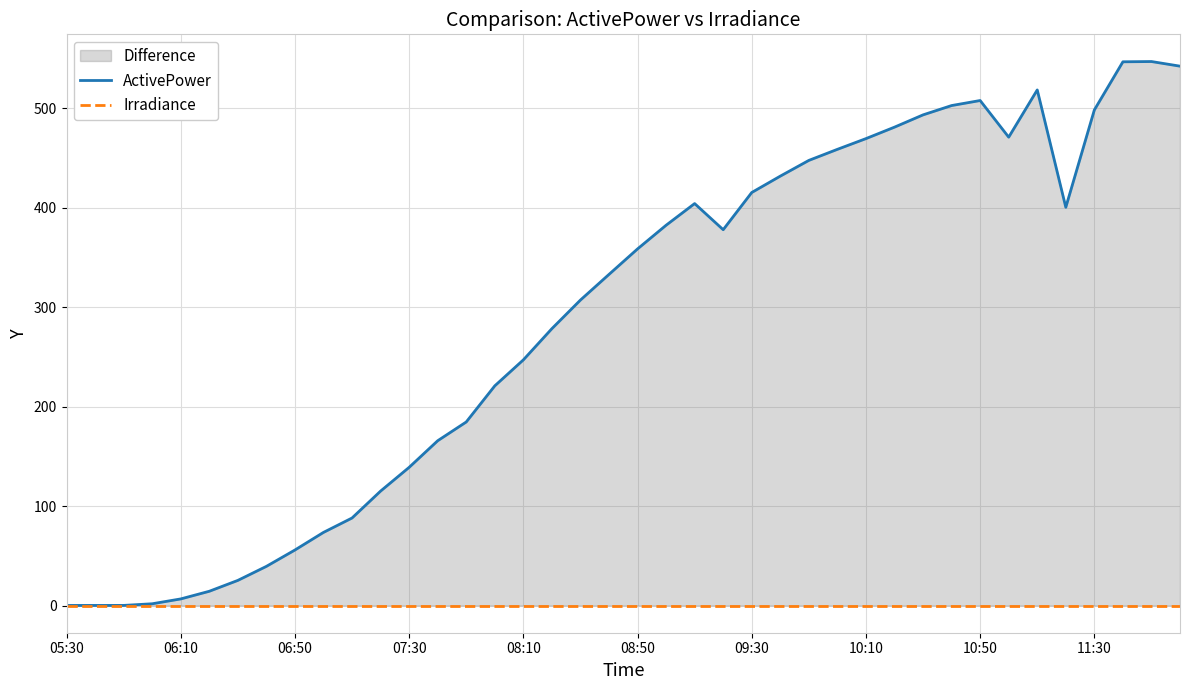

Read the ActivePower value at 31.

502.7